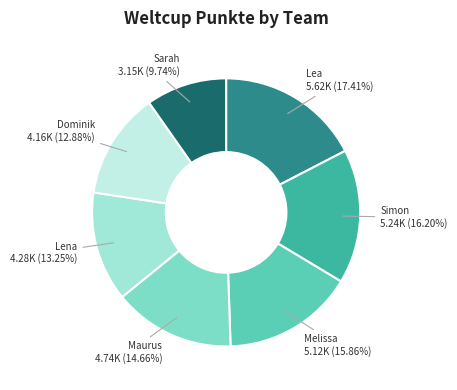

Does any single category account for the majority?

No